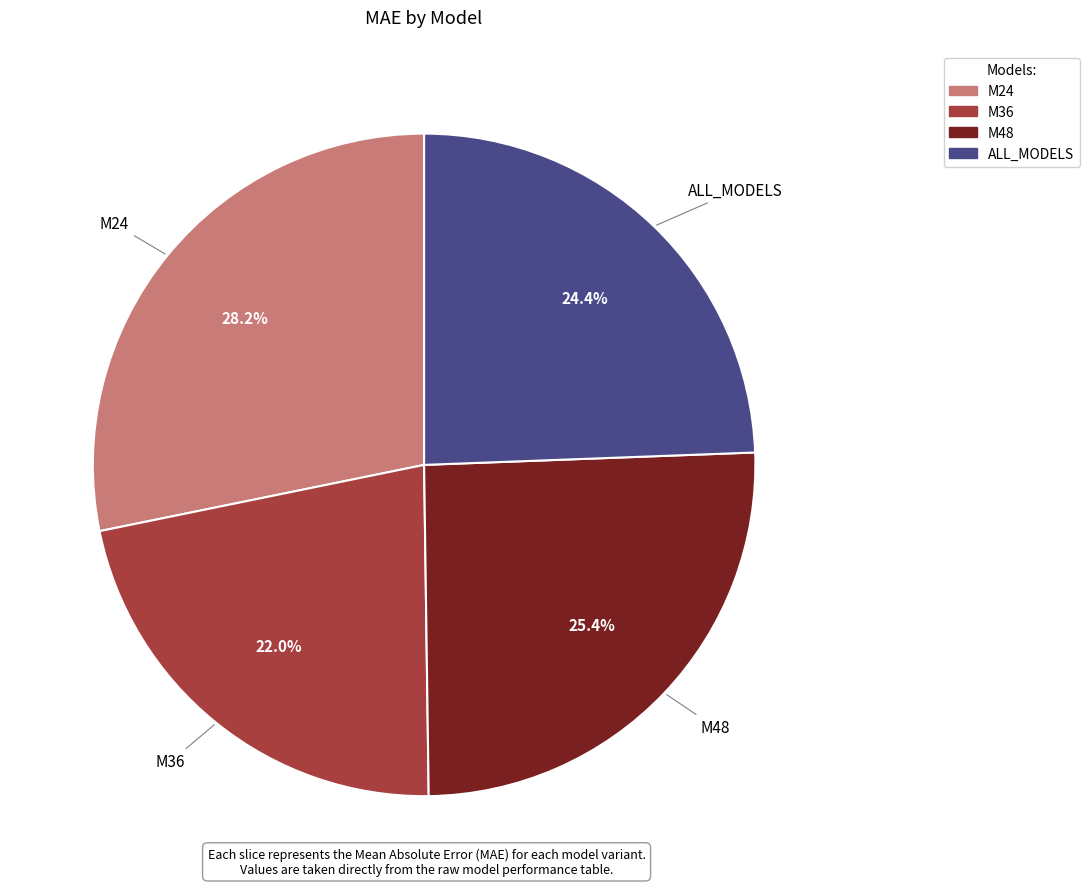

Count the number of slices in the pie.

4